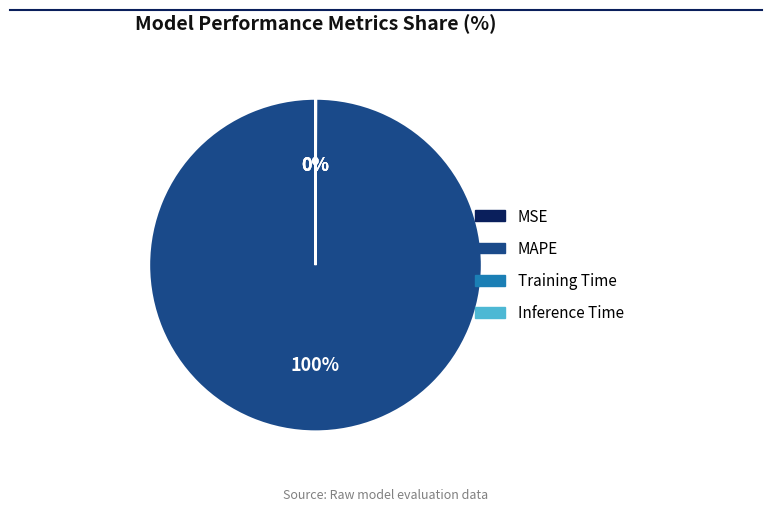

To the nearest percent, what is the average slice percentage?

25%